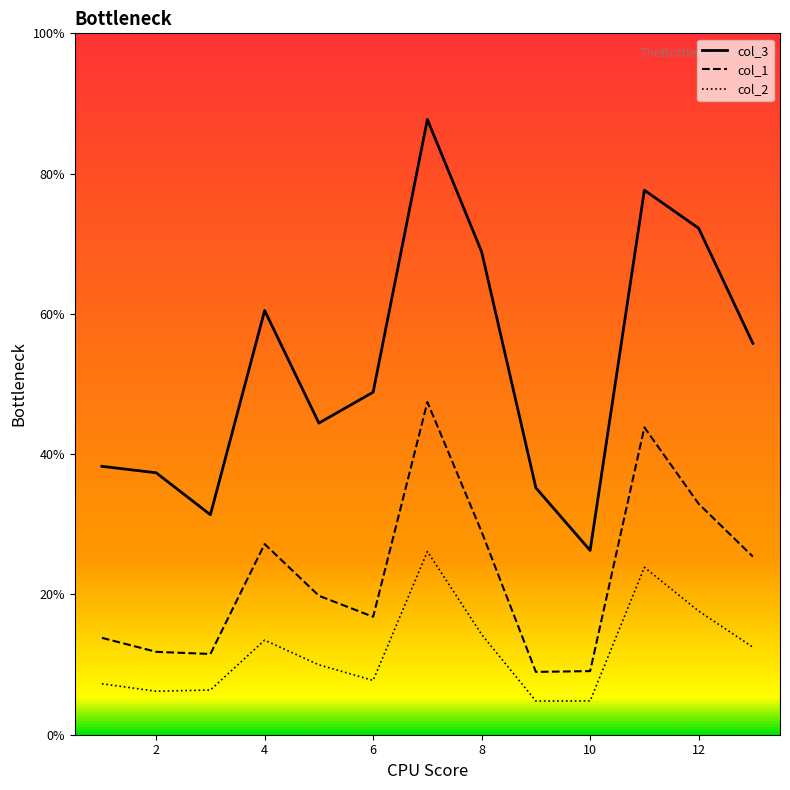

Which series has the largest total across all categories?

col_3